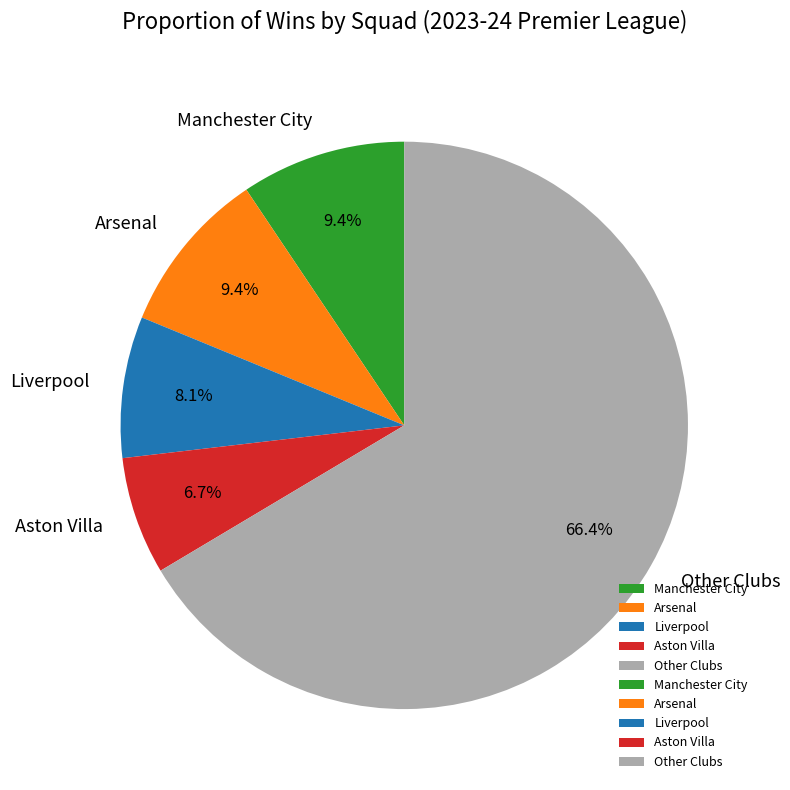

Which has a higher value, Arsenal or Aston Villa?

Arsenal